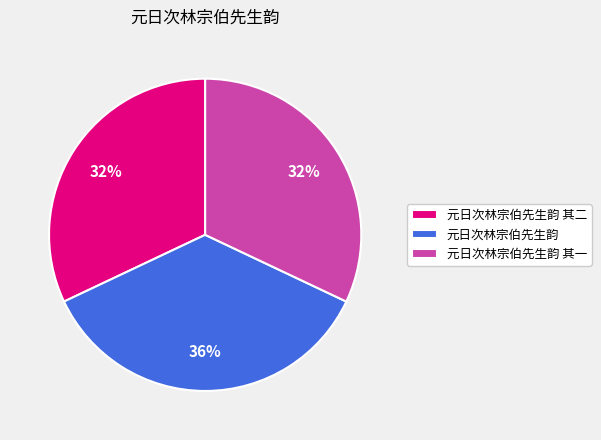

Count the number of slices in the pie.

3